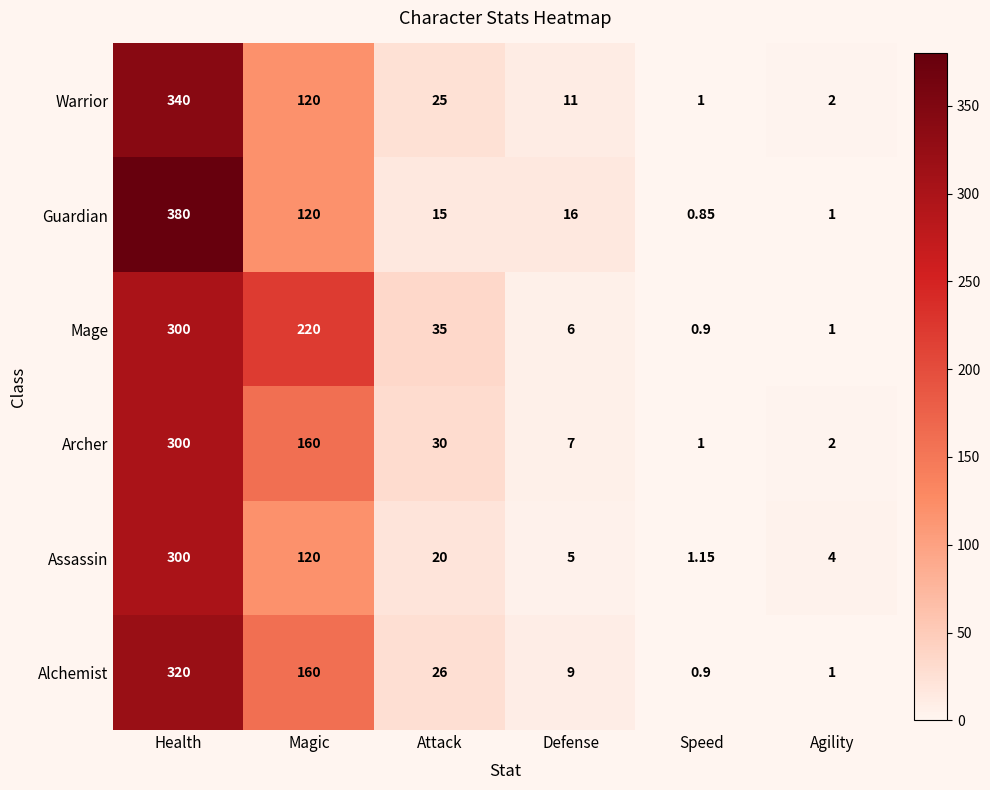

Which label corresponds to the smallest value in the chart?

Speed